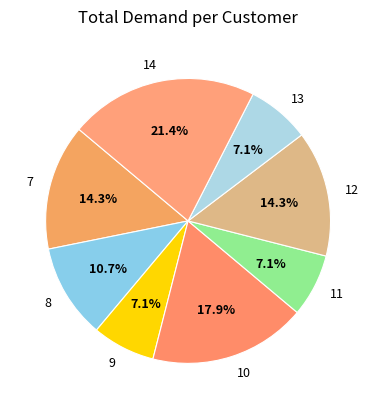

How many segments does this pie chart have?

8